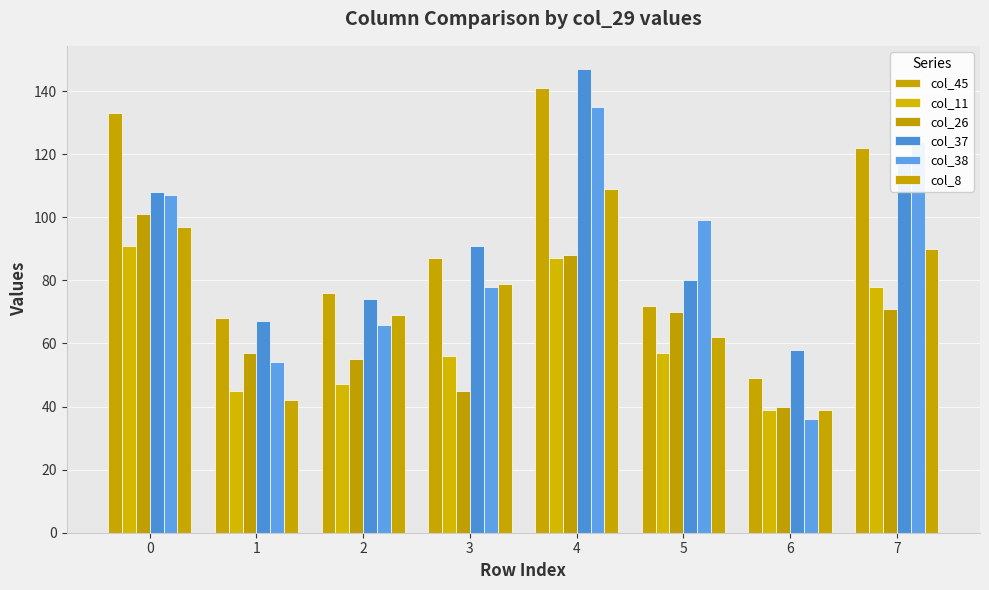

Which has a higher value, 5 or 3?

3